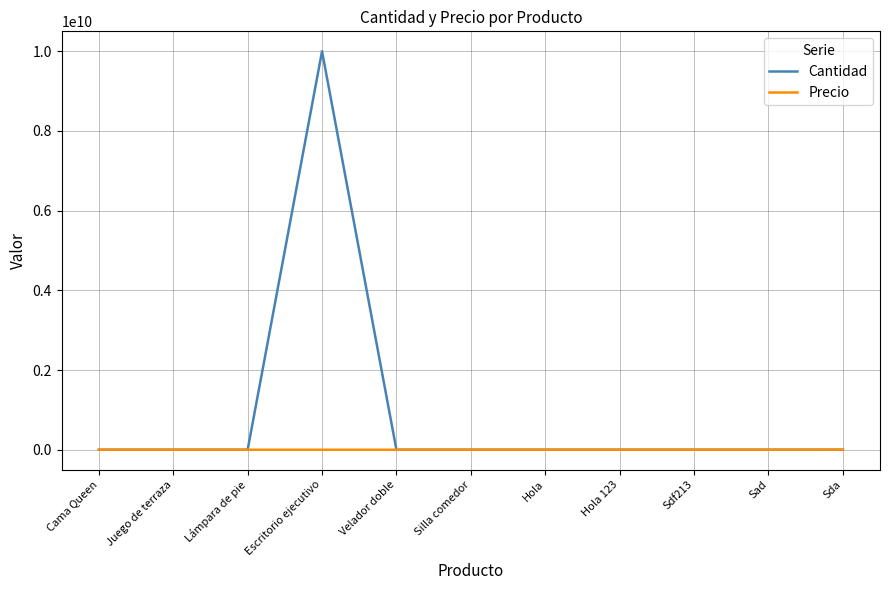

List the series in order of their peak value, highest first.

Cantidad, Precio